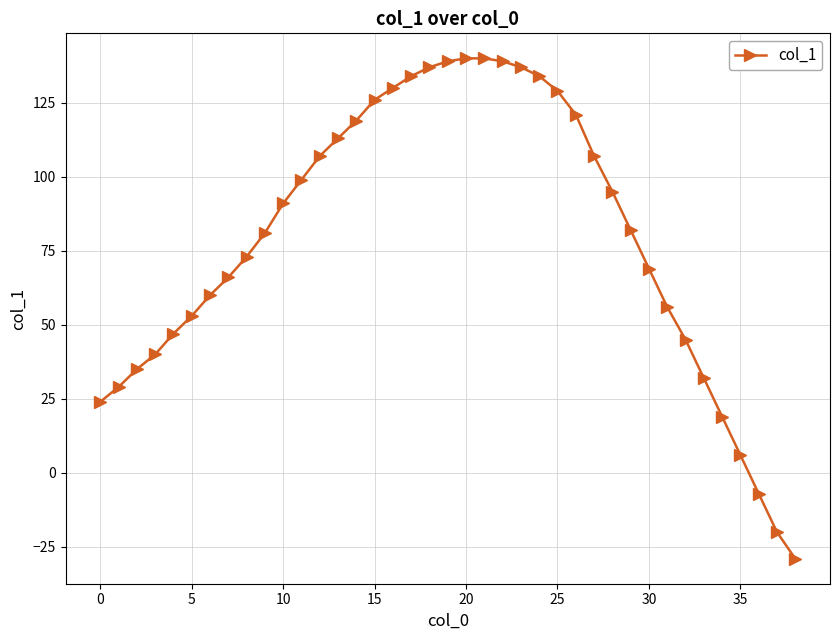

What is the average value?

79